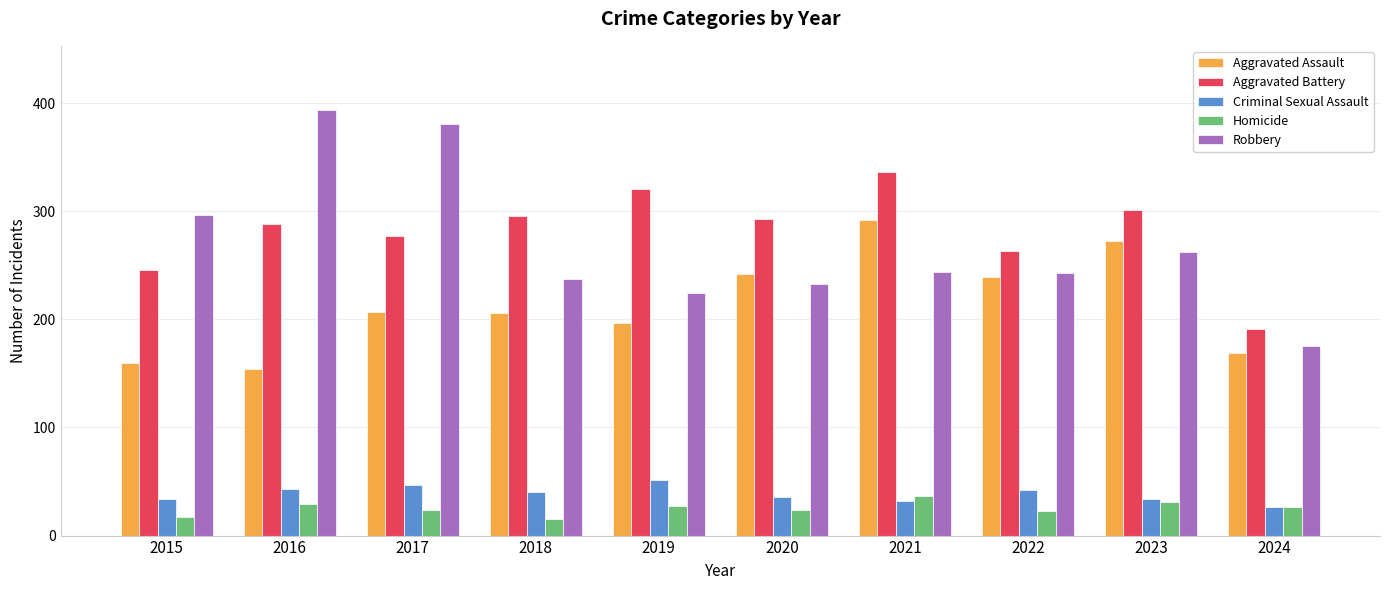

Is the value of Aggravated Assault at 2022 greater than the value of Aggravated Battery at 2018?

No